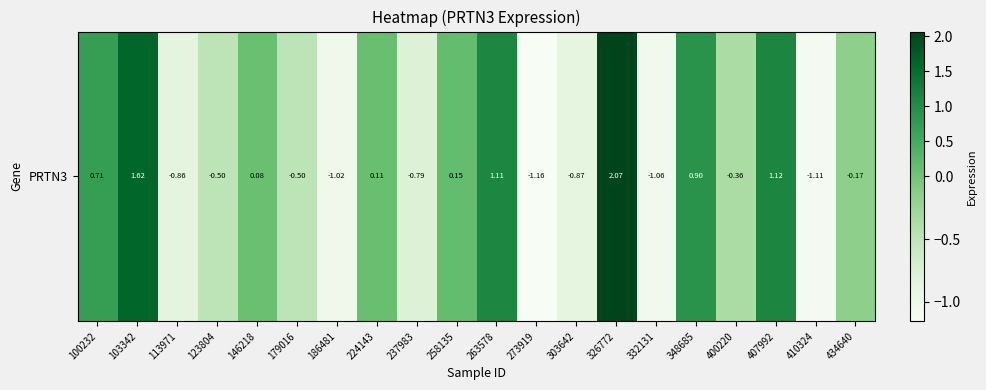

What is the maximum value shown in the chart?

2.1